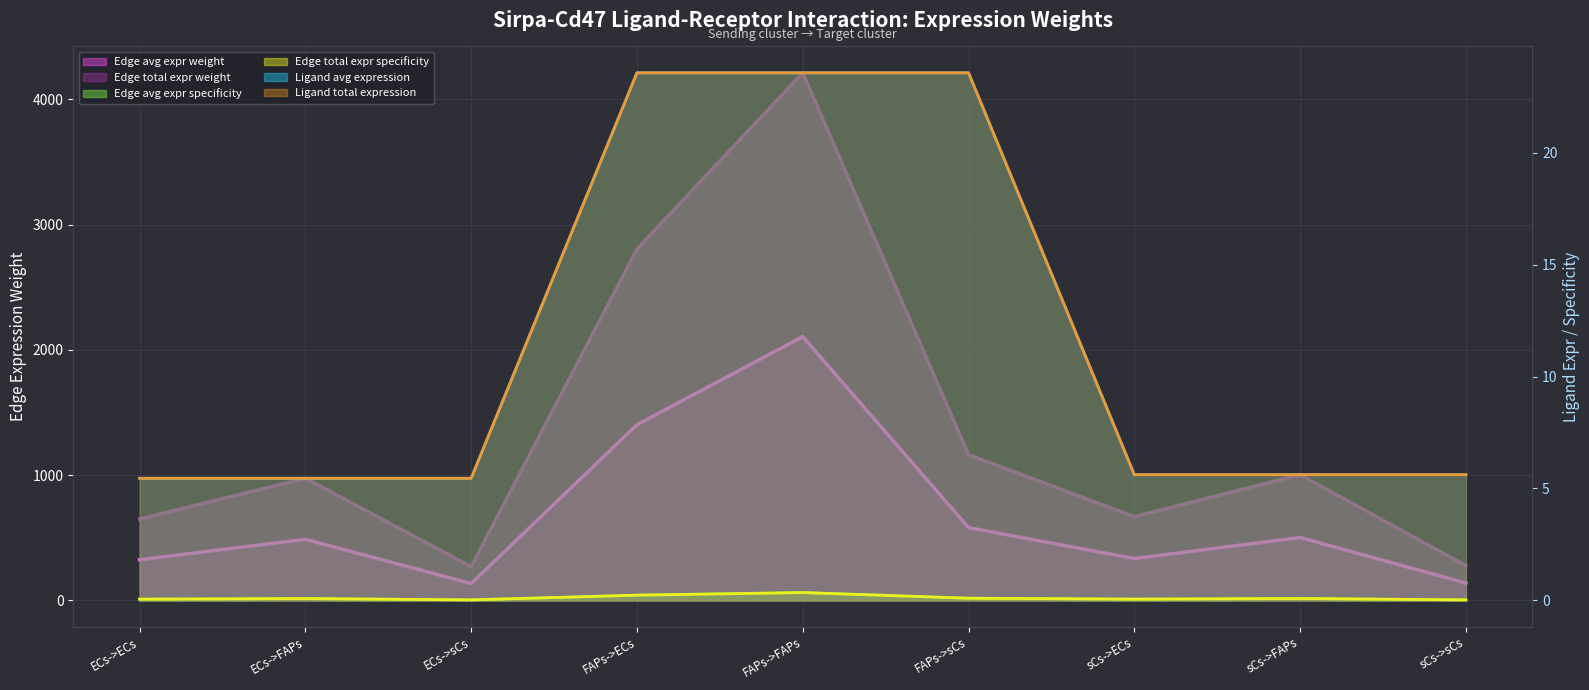

True or false: Edge avg expr derived specificity (line) and Edge total expression weight (line) intersect in this chart.

False